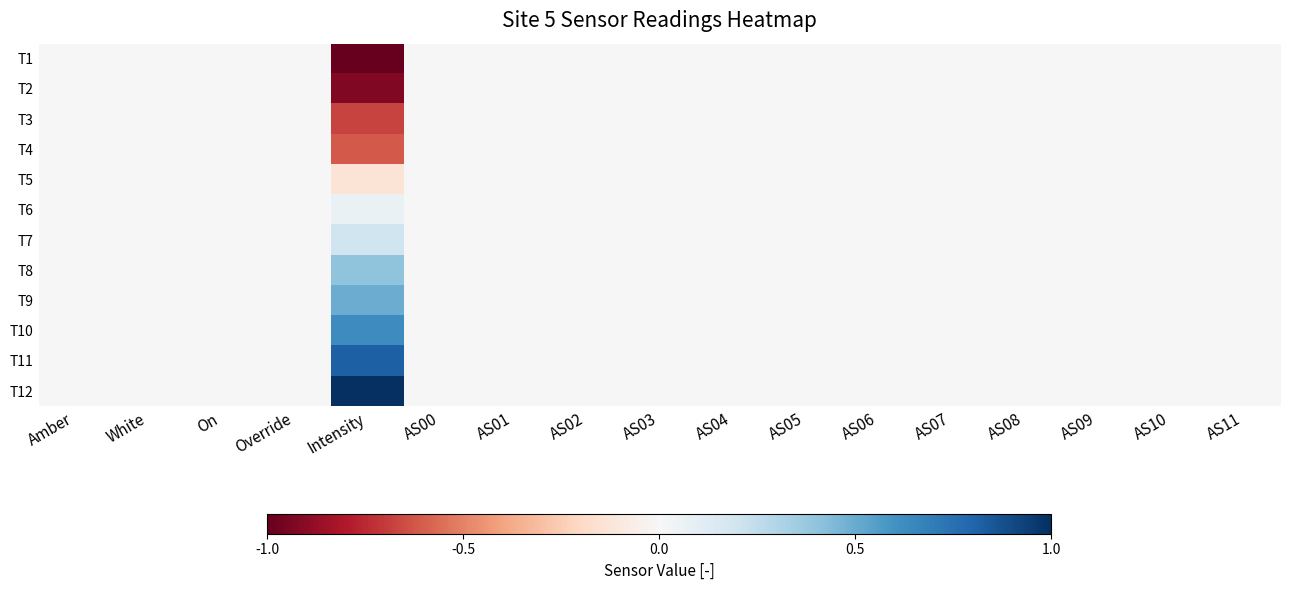

At how many categories does at least one series exceed 0?

1